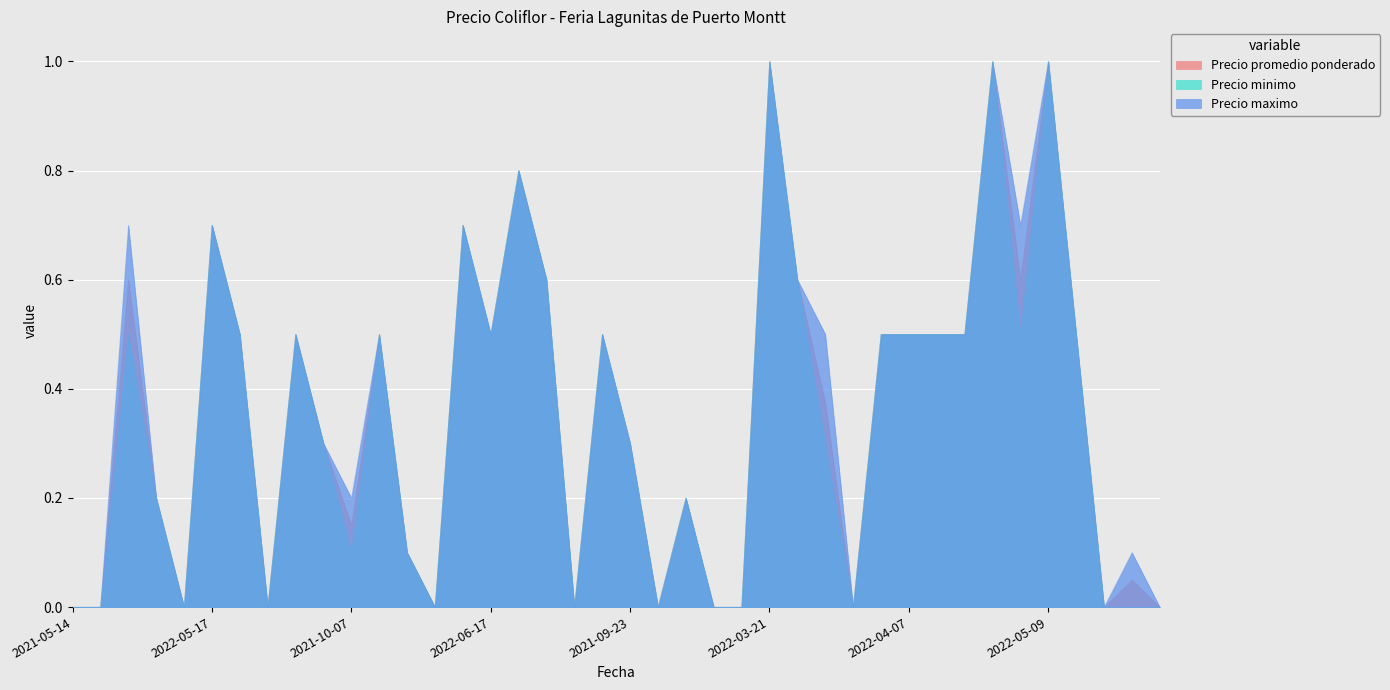

The value of Precio promedio ponderado at 2021-12-10 is 0.3. True or false?

False